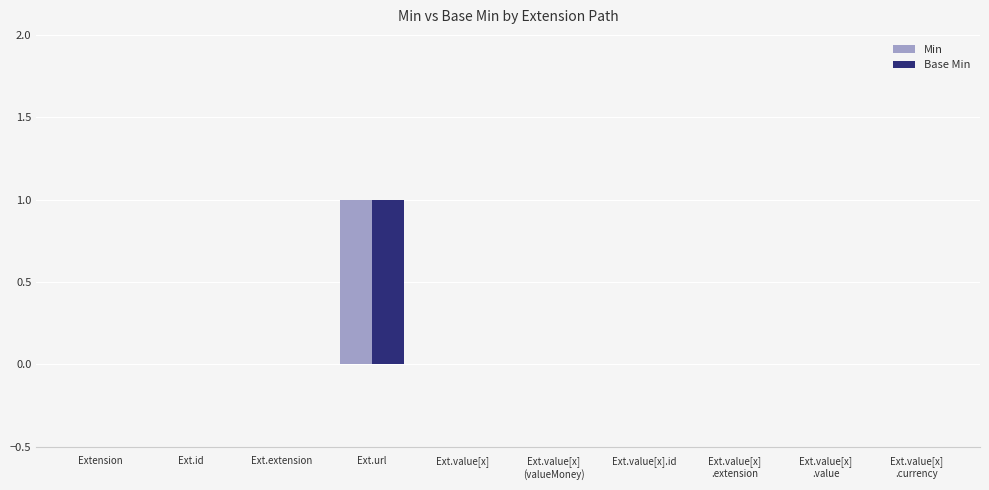

What are all the series names shown in the legend?

Min, Base Min